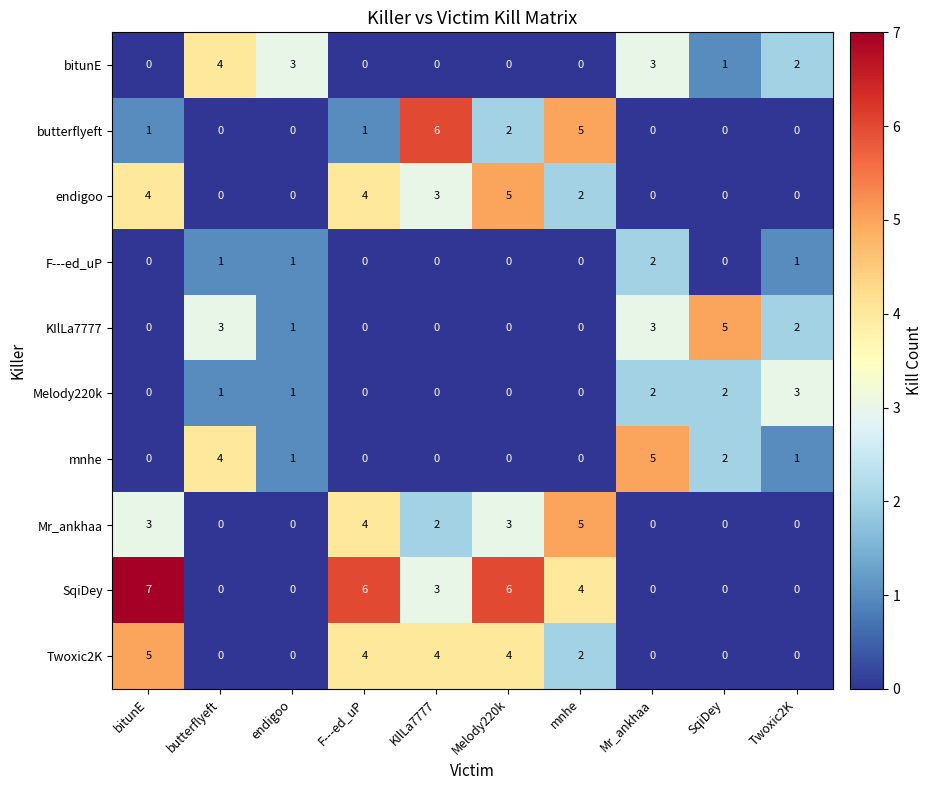

Which series has the largest total across all categories?

SqiDey